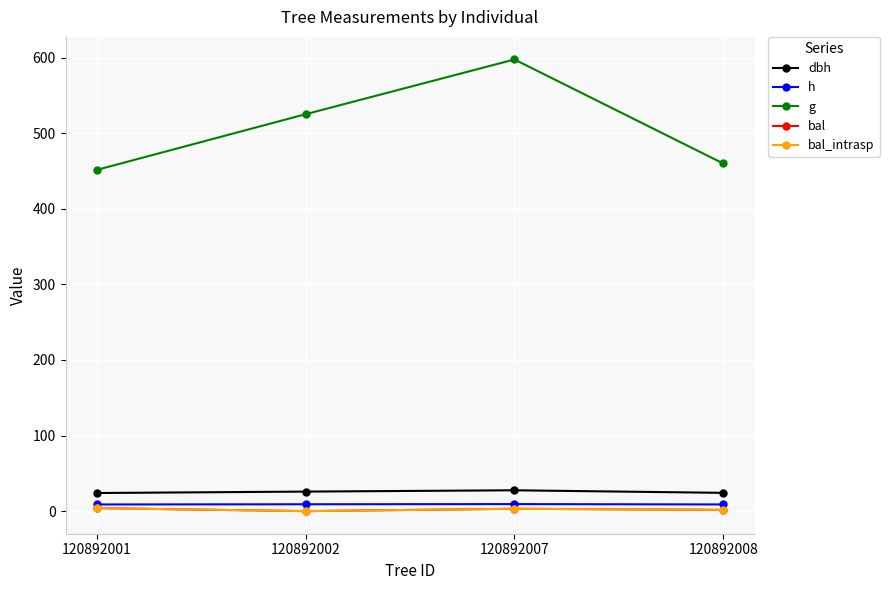

Is this an area chart (filled region under the line)?

No